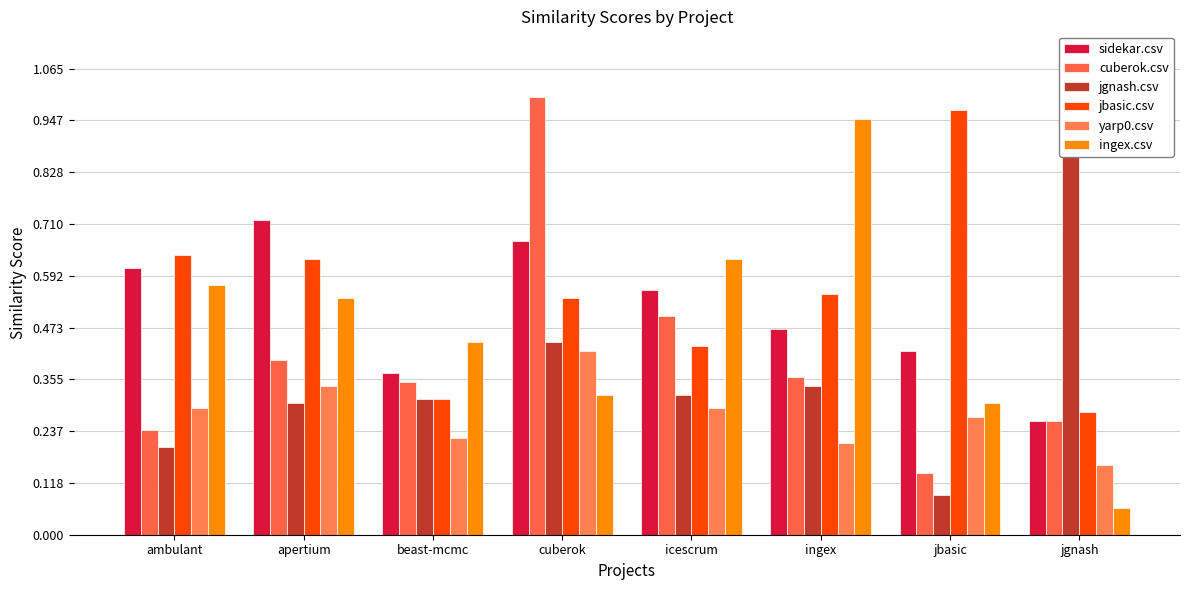

What is the label of the 1st bar from the left?

ambulant